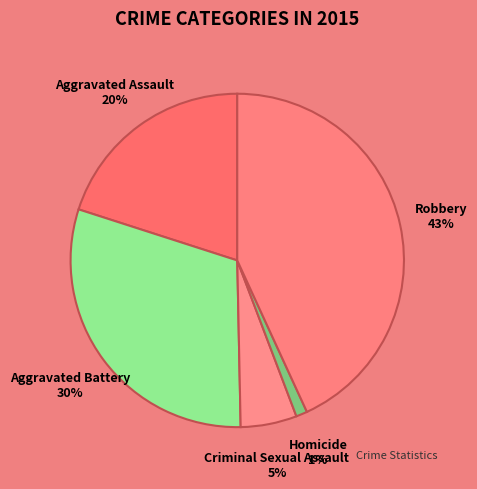

Is Aggravated Assault the majority of the pie?

No